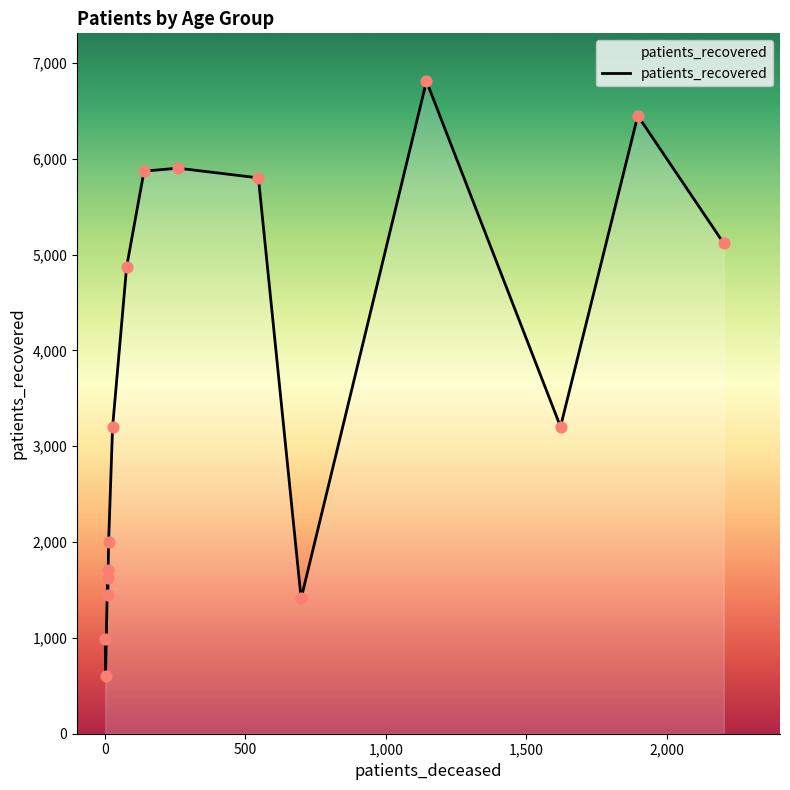

Which series has the largest Y range (max minus min)?

patients_recovered